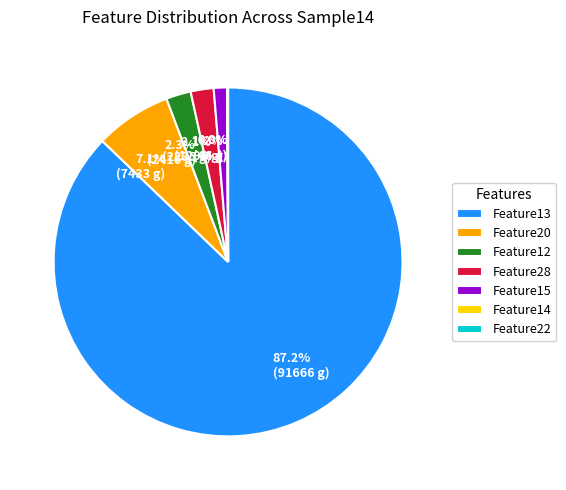

What portion of the pie excludes Feature15?

98.8%